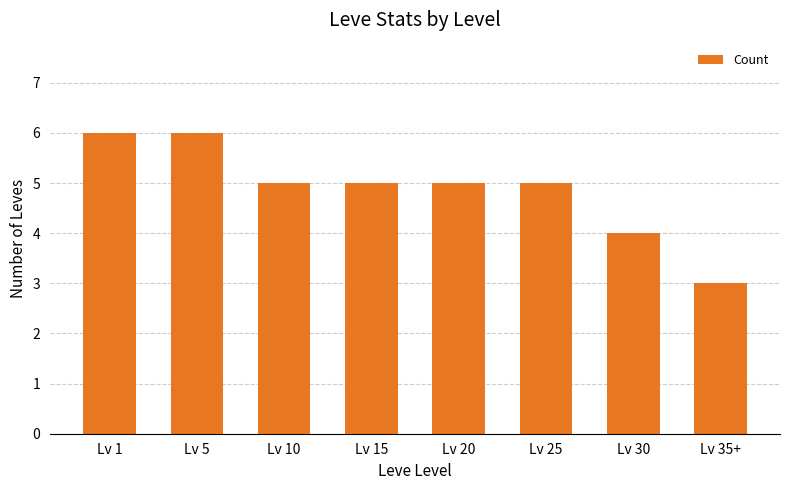

Reading right to left, transcribe all the data shown in this chart.

Lv 35+=3	Lv 30=4	Lv 25=5	Lv 20=5	Lv 15=5	Lv 10=5	Lv 5=6	Lv 1=6